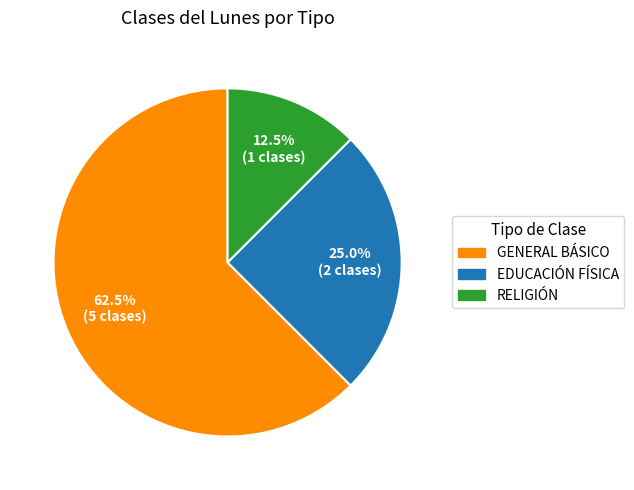

To the nearest percent, what is the difference between the largest and smallest slice percentages?

50%